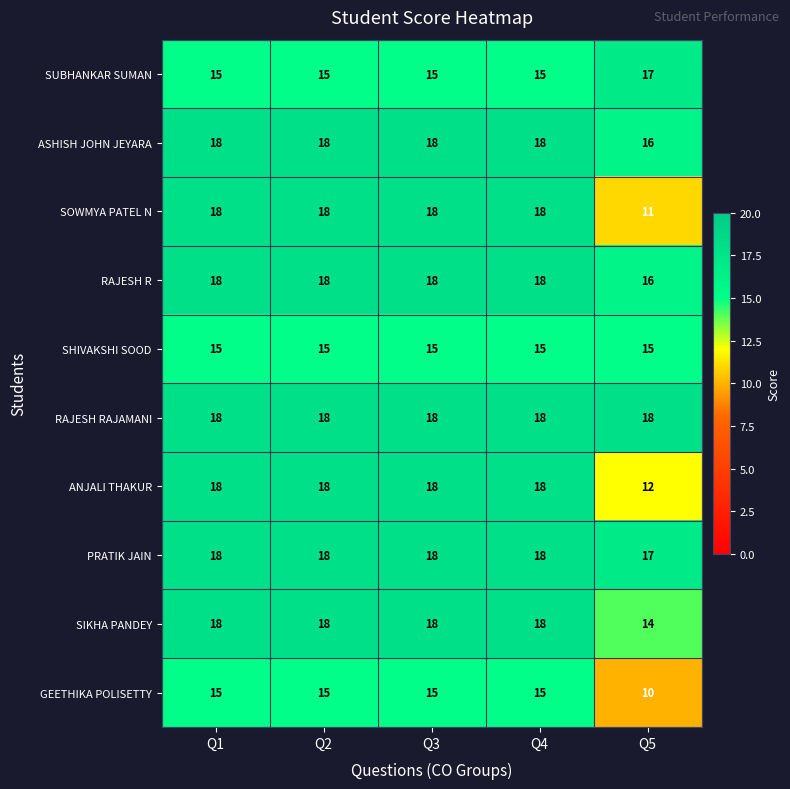

The SOWMYA PATEL N series shows 18 at Q2. True or false?

True